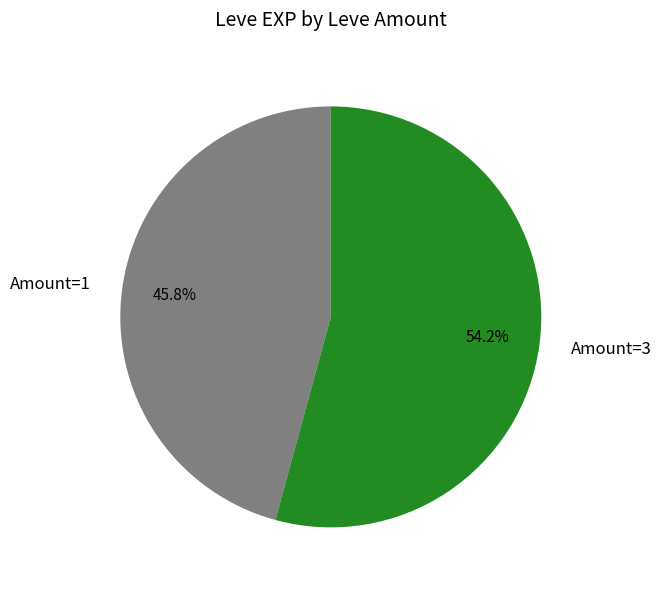

Which has a higher value, Amount=1 or Amount=3?

Amount=3